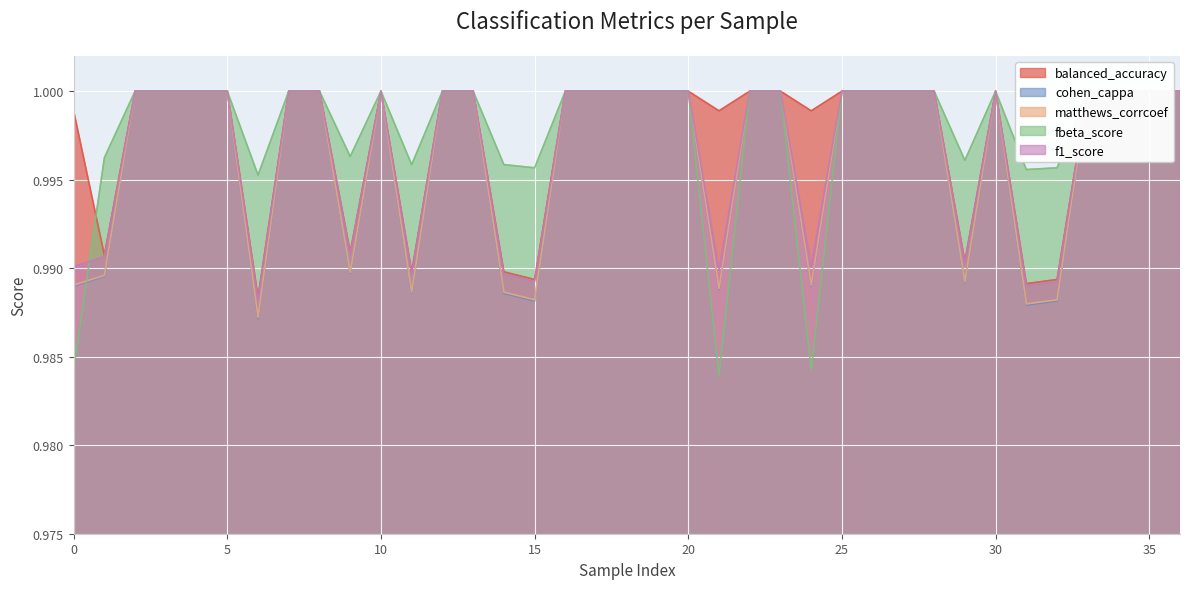

Which series has the largest total across all categories?

fbeta_score